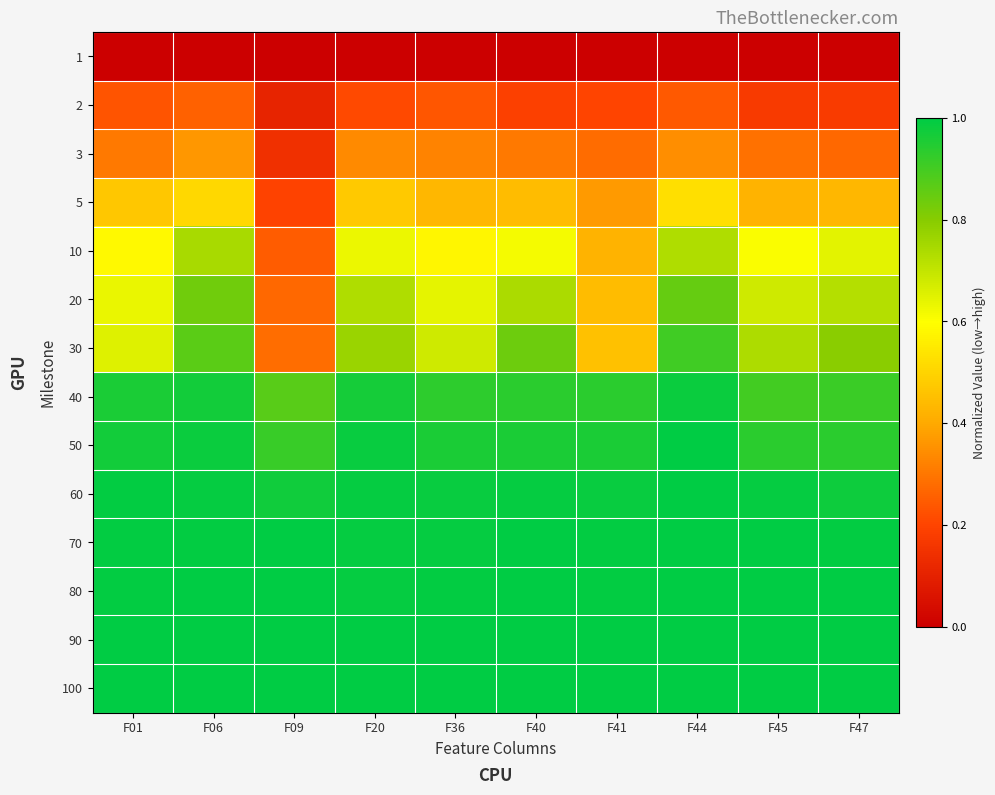

At which category does the chart reach its peak across all series?

F09